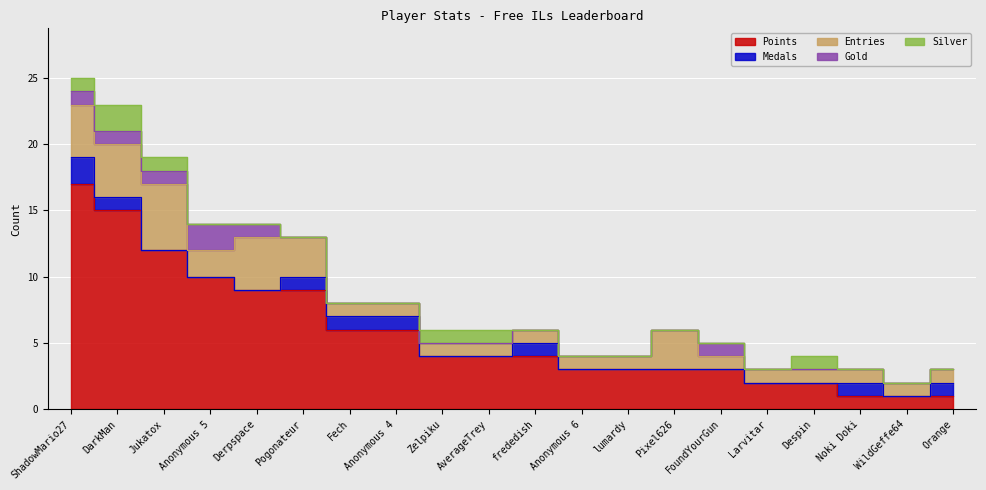

What is the value of the Medals point at the 11th from the left?

1